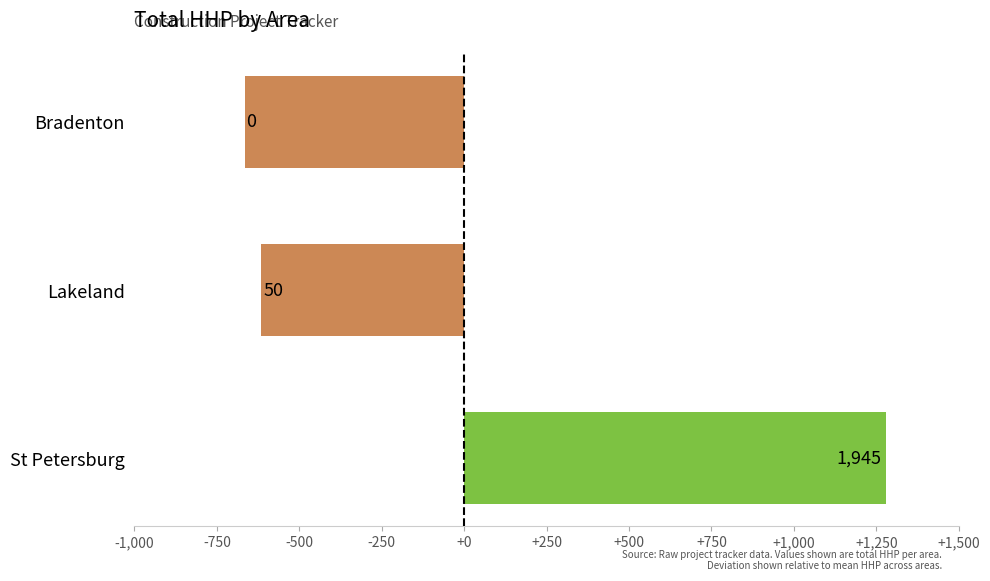

Does the chart contain any negative values?

Yes